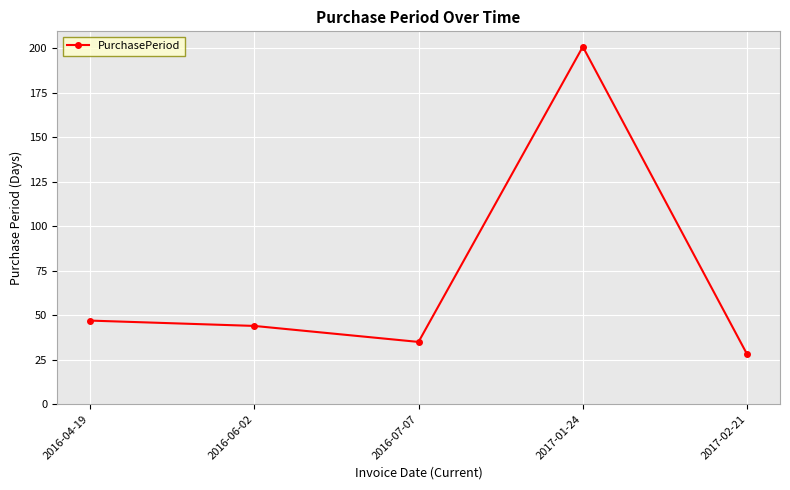

What is the sum of all values?

355